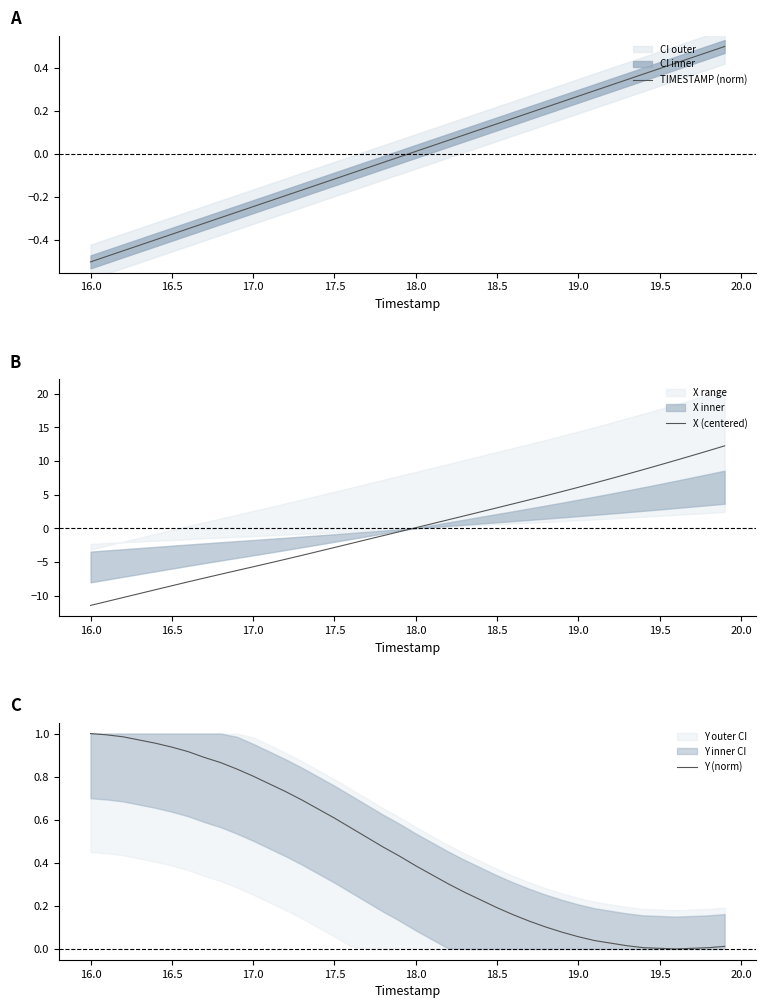

At which label does TIMESTAMP (norm) reach its minimum?

16.0